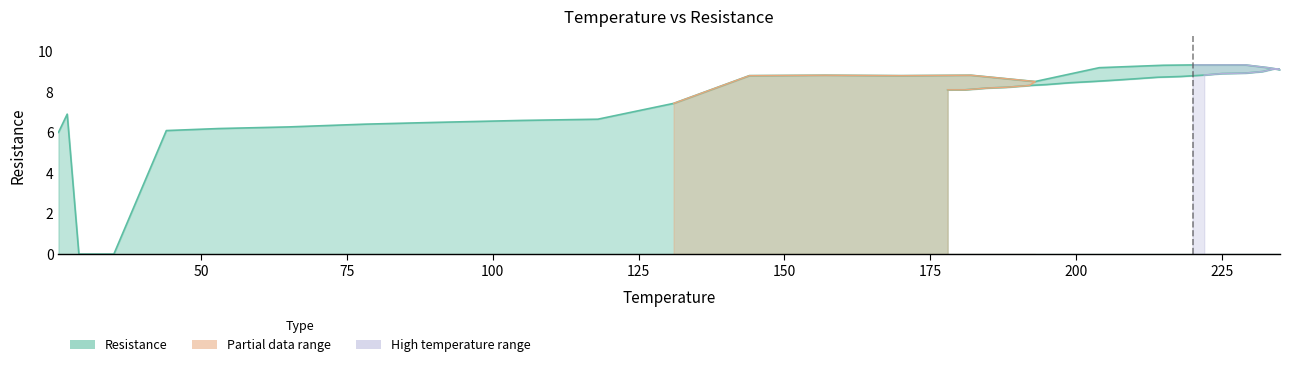

Is it true that the value at 220 is 9.3?

True